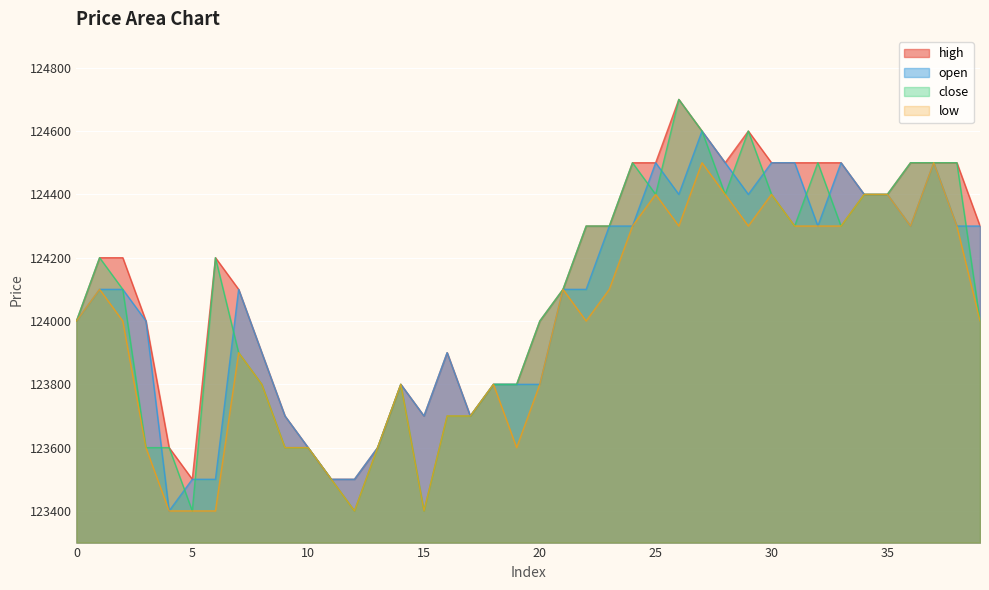

Is it true that high equals 124500 at 25?

True